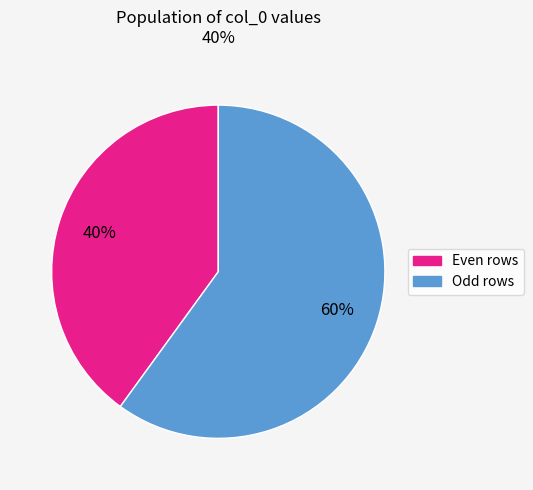

Is there any slice that represents more than half of the pie?

Yes